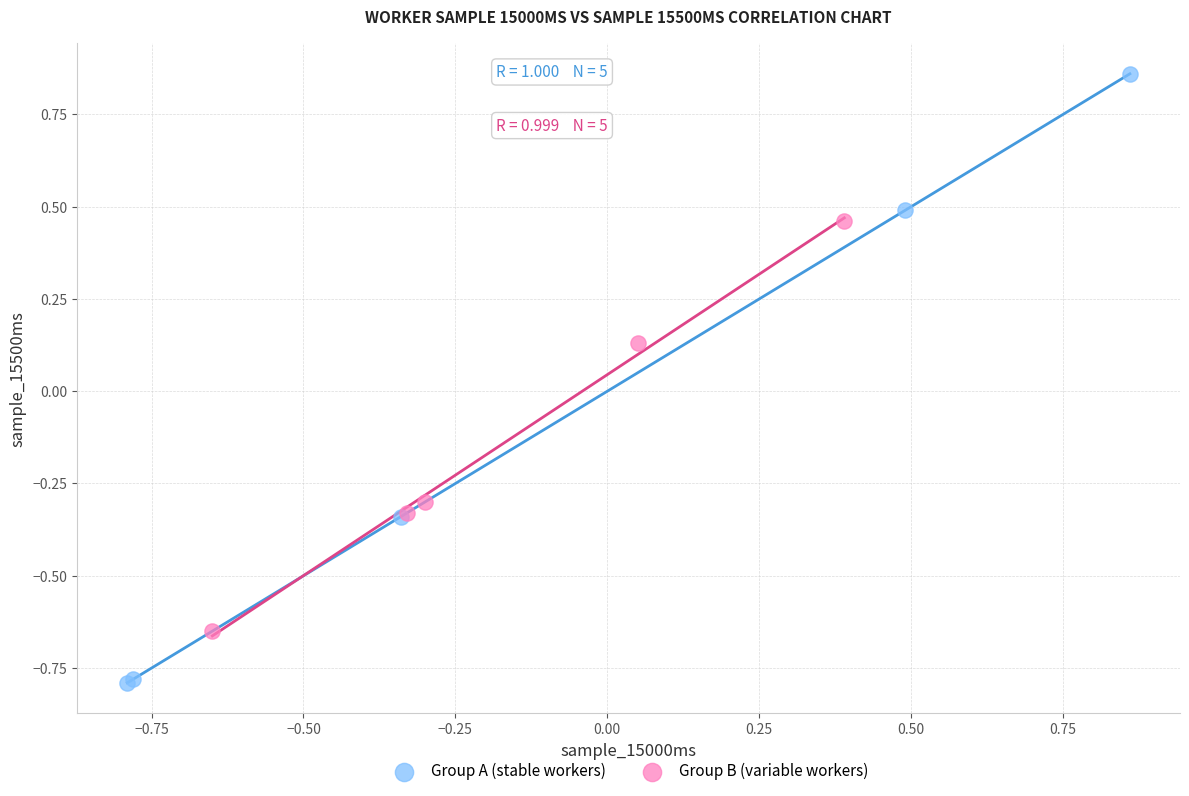

Which series contains the highest Y value?

Group A (stable workers)